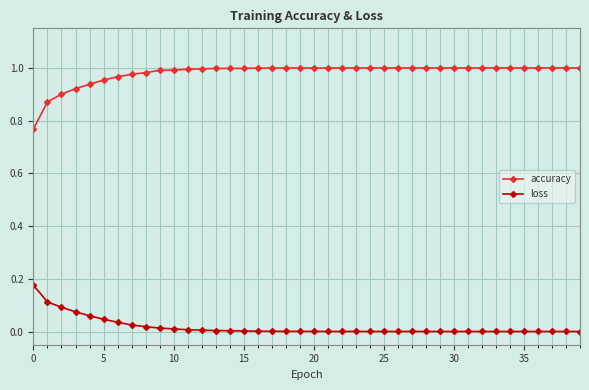

Which series has the largest total across all categories?

accuracy